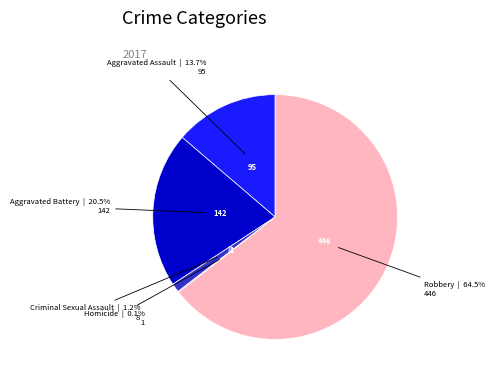

Is there any slice that represents more than half of the pie?

Yes